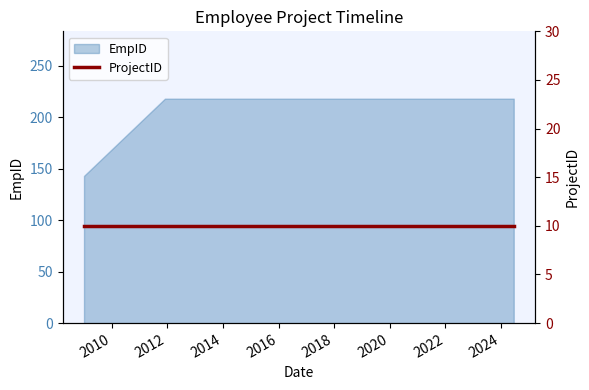

What is the smallest value displayed?

143